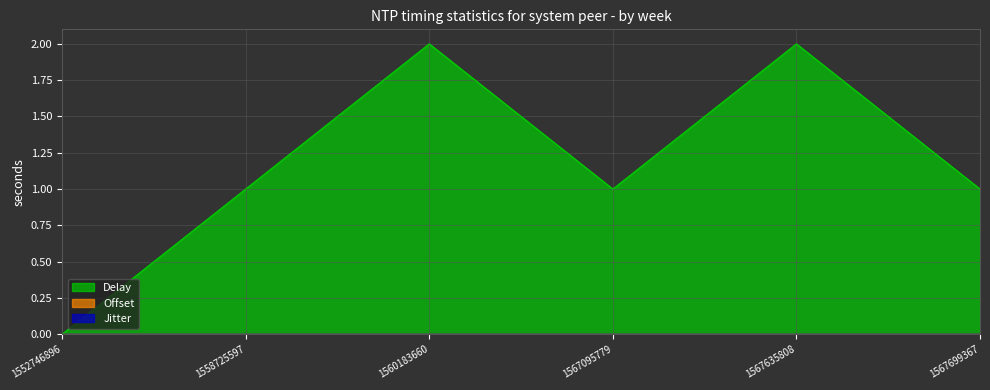

List the series in order of their peak value, highest first.

Delay, Offset, Jitter